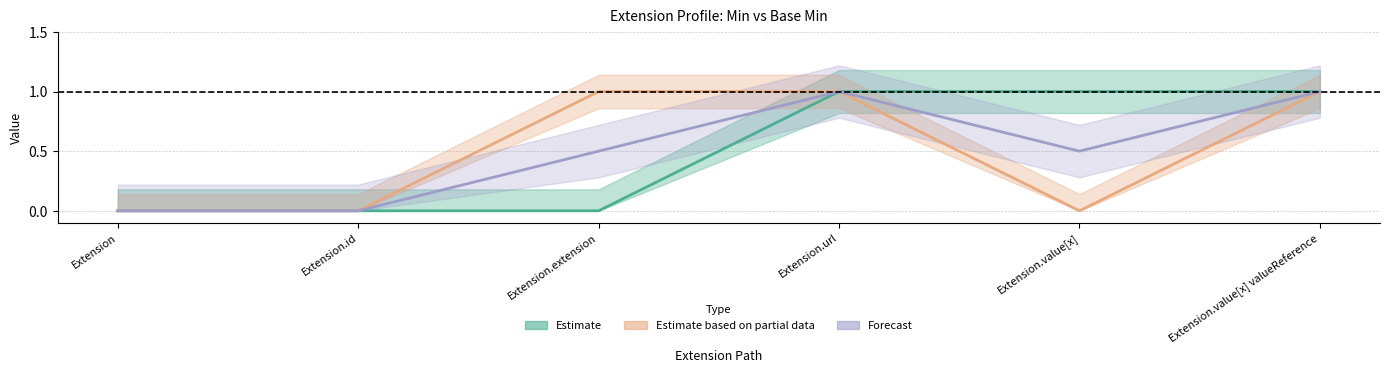

What is the sum of the Base Min values at Extension.value[x] valueReference and Extension.url?

2